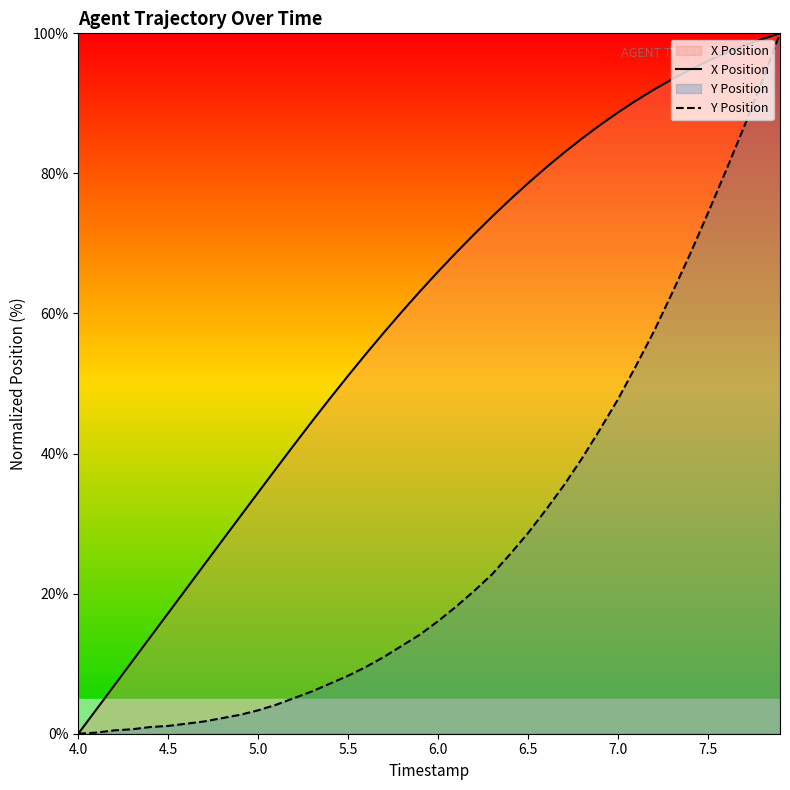

True or false: X Position and Y Position intersect in this chart.

False